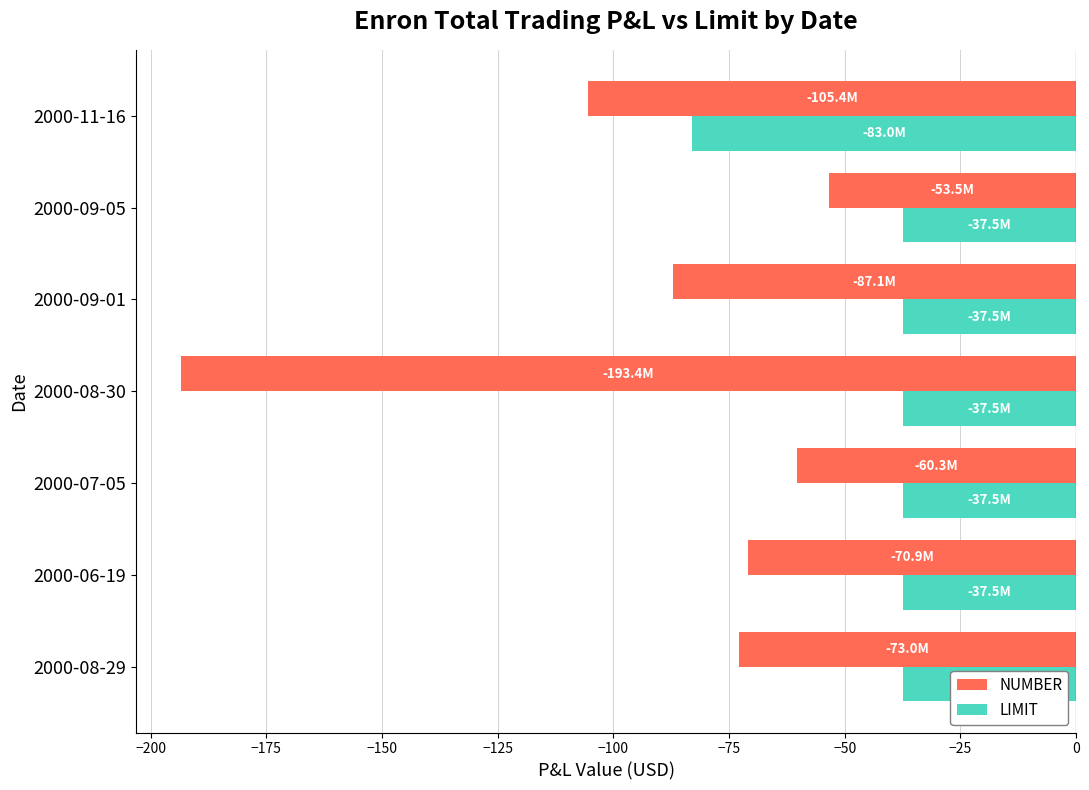

What is the minimum value for LIMIT?

-83.0